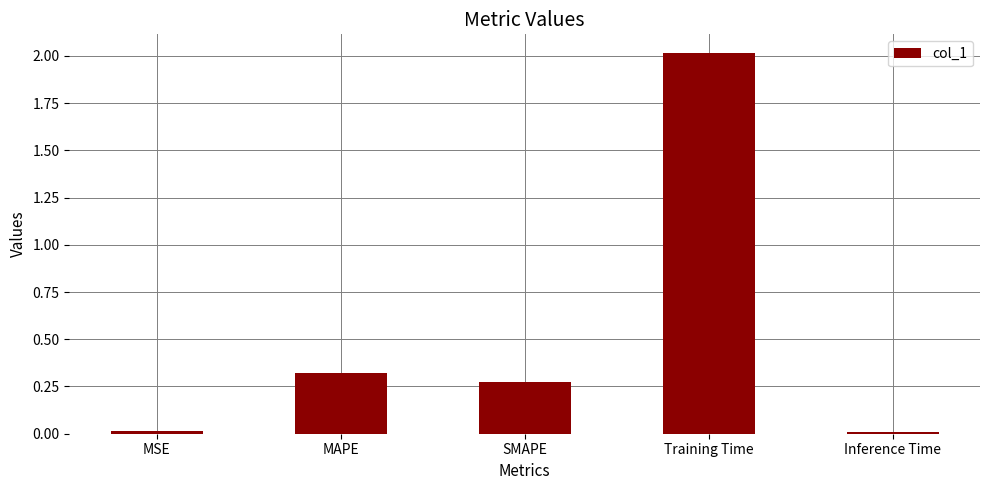

The chart shows a value of 0.0 at MSE. True or false?

True